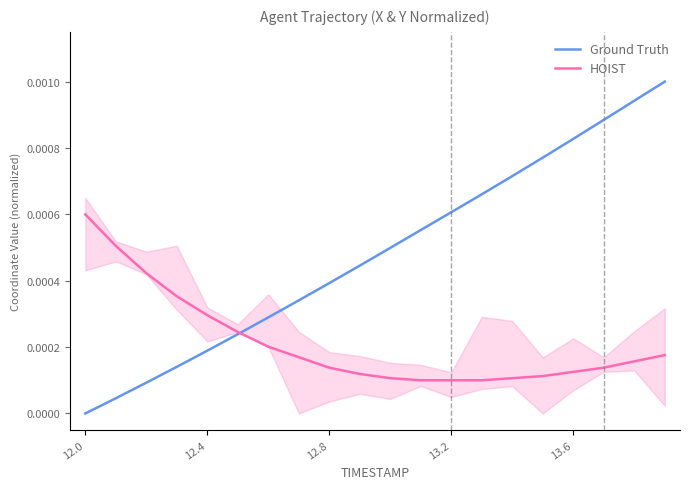

The value of HOIST at 12.4 is 0.0. True or false?

False